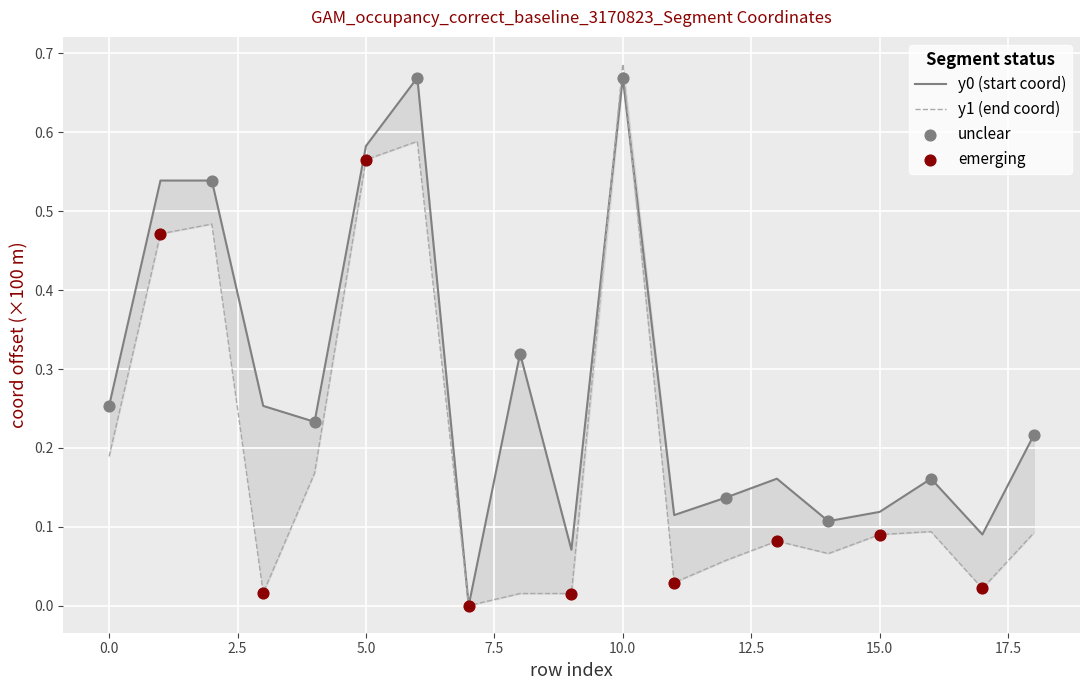

Which series reaches the minimum Y coordinate?

y0